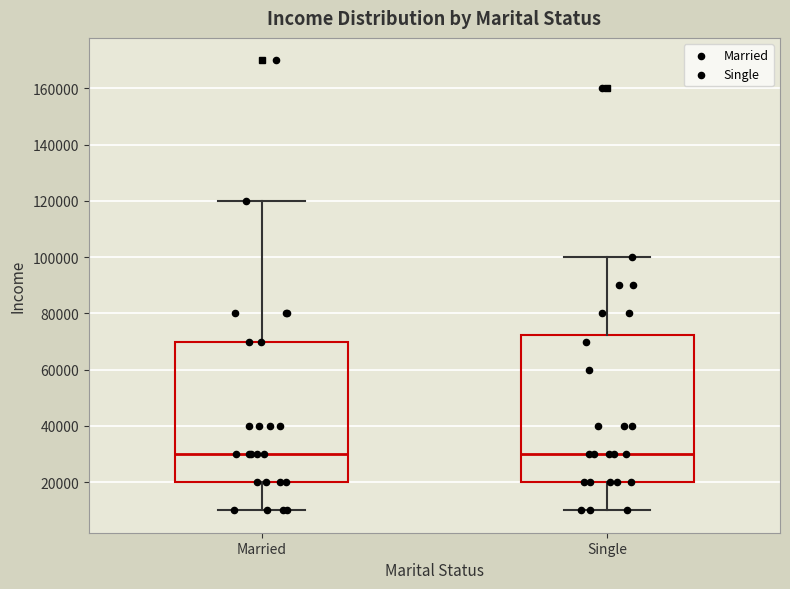

Comparing the boxes themselves (not the whiskers), which one is the tallest?

Single